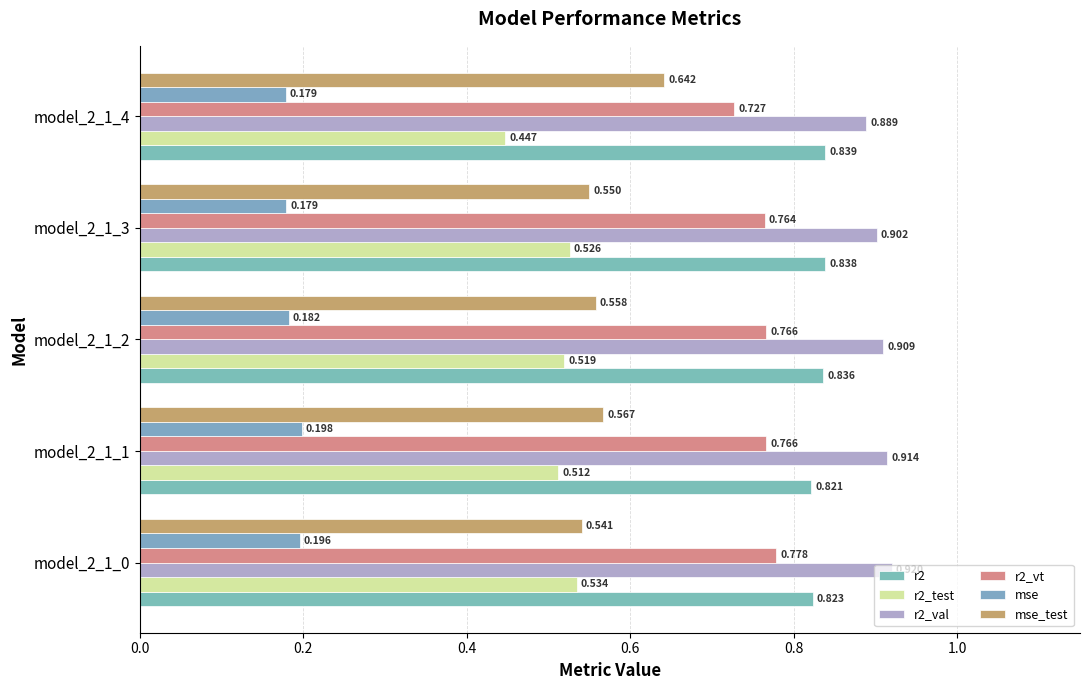

How many categories are shown in the chart?

5